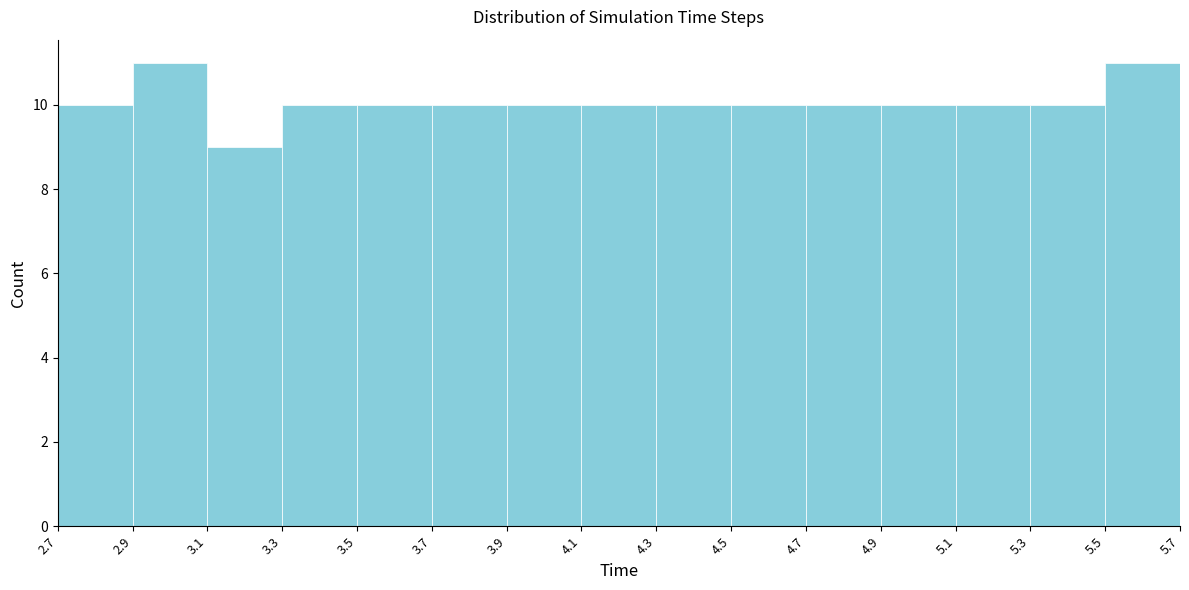

Reading left to right, transcribe this chart: for each bar, give the range it covers on the x-axis and its height. The values are not printed on the chart, so give them approximately, as read against the axis.

2.7 to 2.9: 10
2.9 to 3.1: 11
3.1 to 3.3: 9
3.3 to 3.5: 10
3.5 to 3.7: 10
3.7 to 3.9: 10
3.9 to 4.1: 10
4.1 to 4.3: 10
4.3 to 4.5: 10
4.5 to 4.7: 10
4.7 to 4.9: 10
4.9 to 5.1: 10
5.1 to 5.3: 10
5.3 to 5.5: 10
5.5 to 5.7: 11